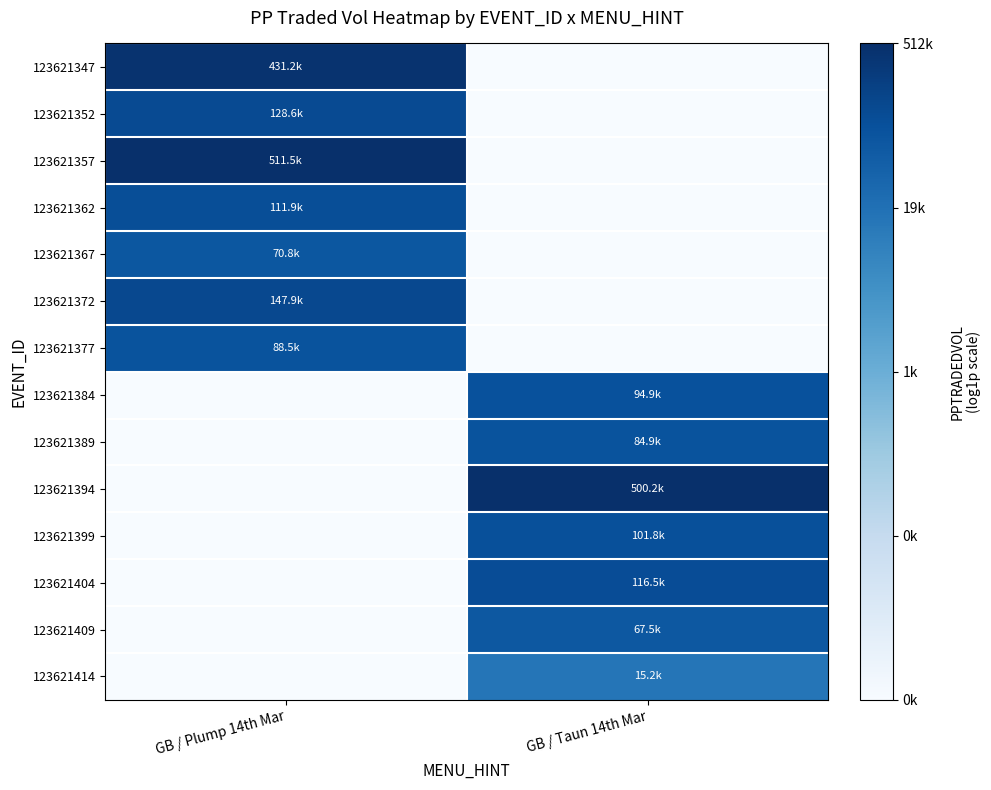

How many categories are shown in the chart?

2